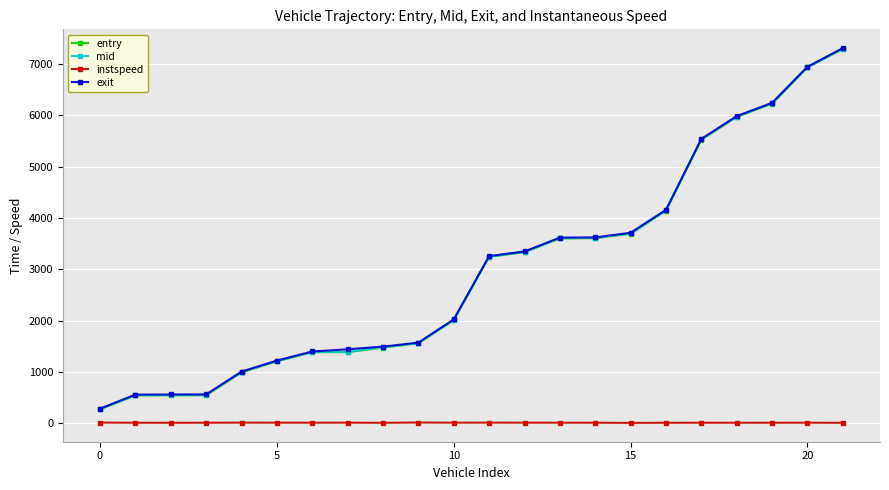

True or false: instspeed and mid cross at least once.

False